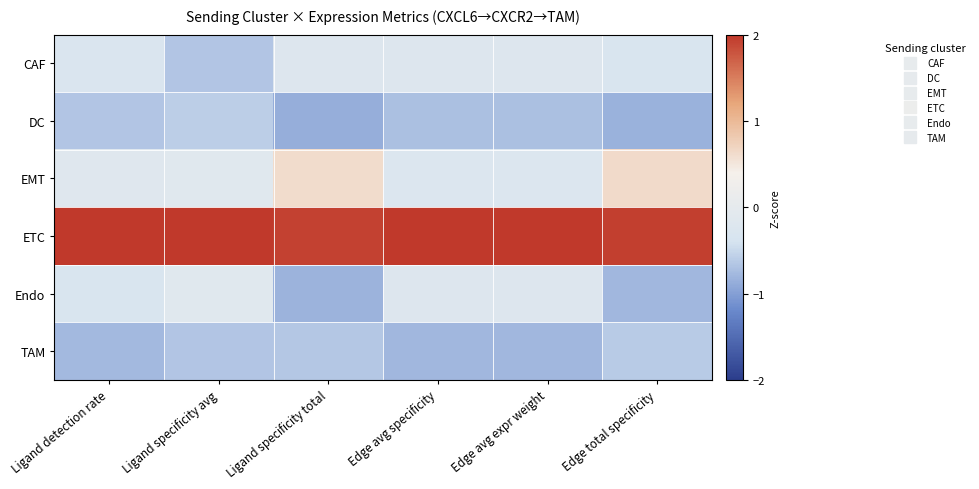

Which series changed the most between Ligand detection rate and Ligand specificity avg?

CAF